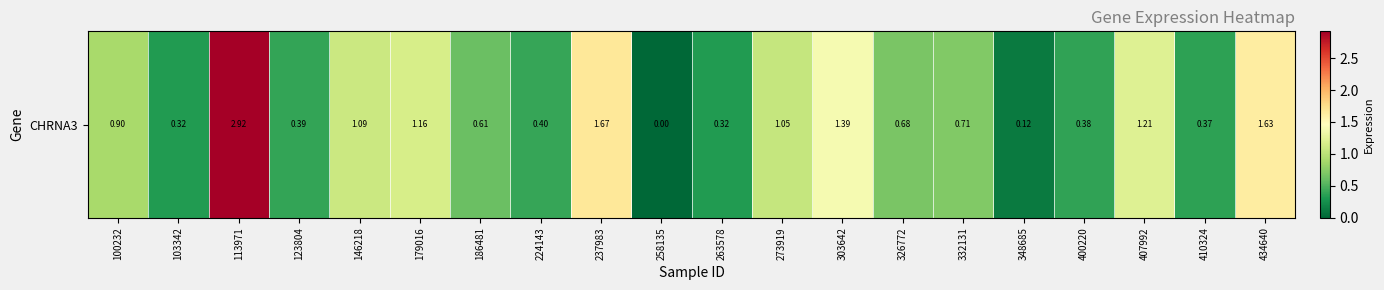

At which label is the value closest to 1?

273919